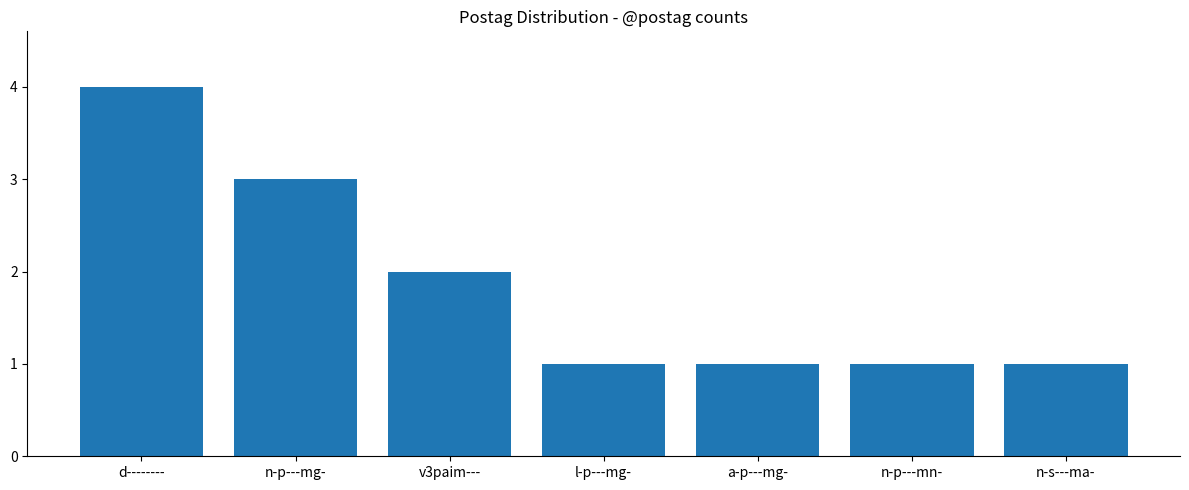

Reading left to right, what are all the values shown in this chart?

d--------=4	n-p---mg-=3	v3paim---=2	l-p---mg-=1	a-p---mg-=1	n-p---mn-=1	n-s---ma-=1